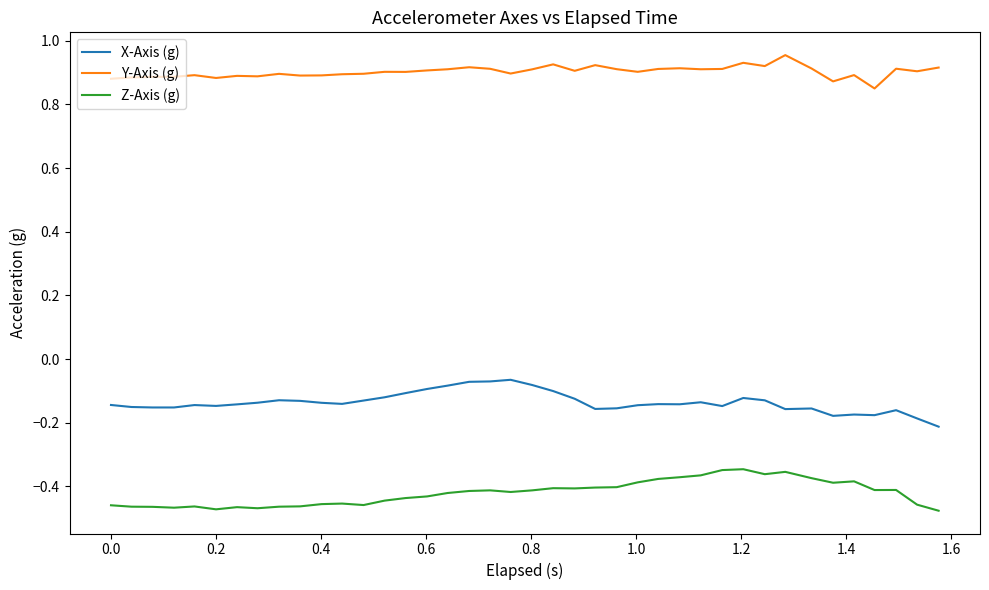

Which series has the largest total across all categories?

Y-Axis (g)